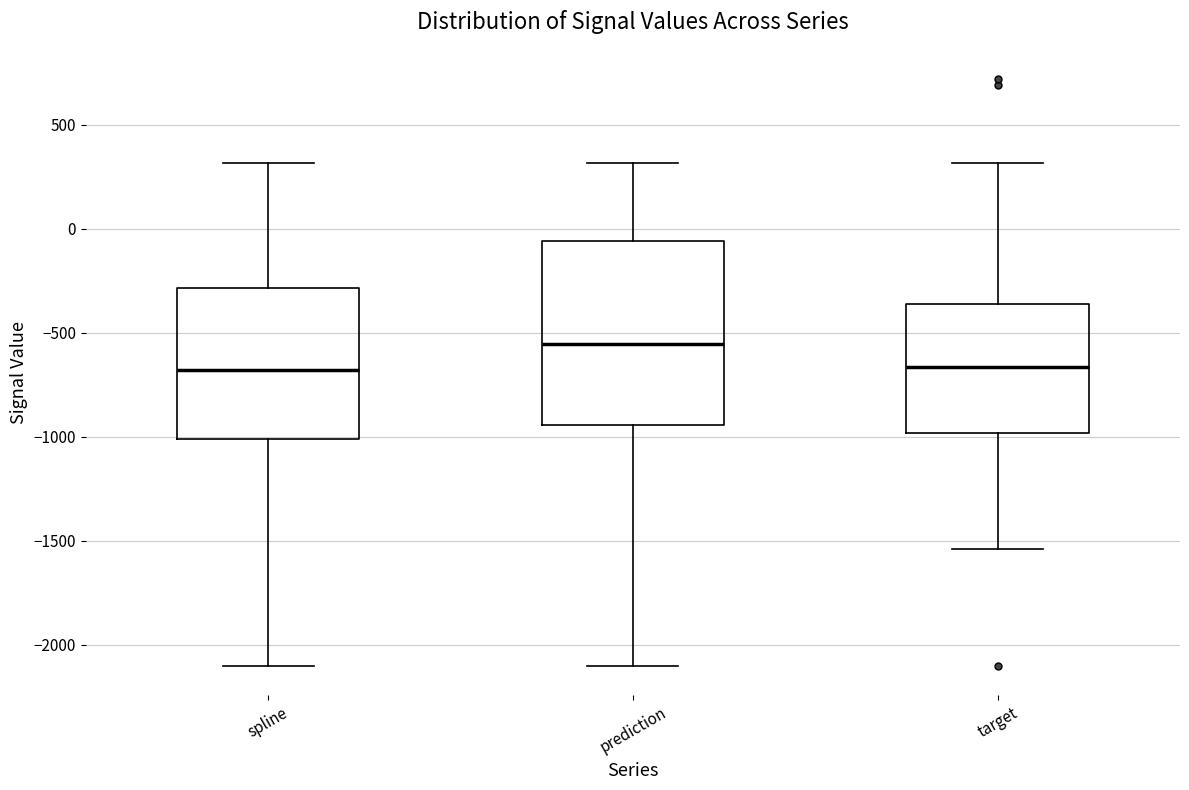

Which box is the tallest, from its lower edge to its upper edge?

prediction